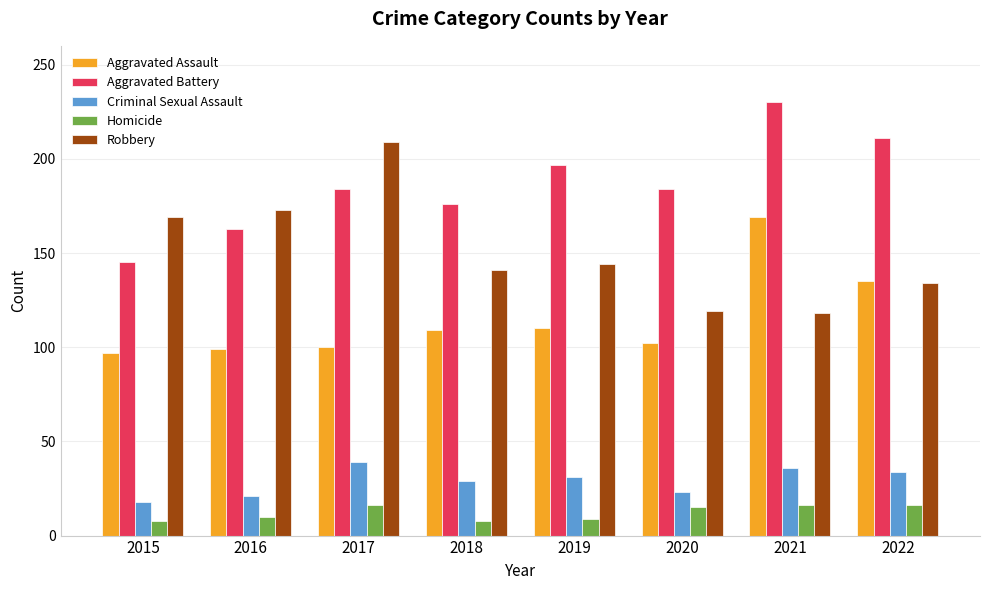

What is the average value of the Homicide series?

12